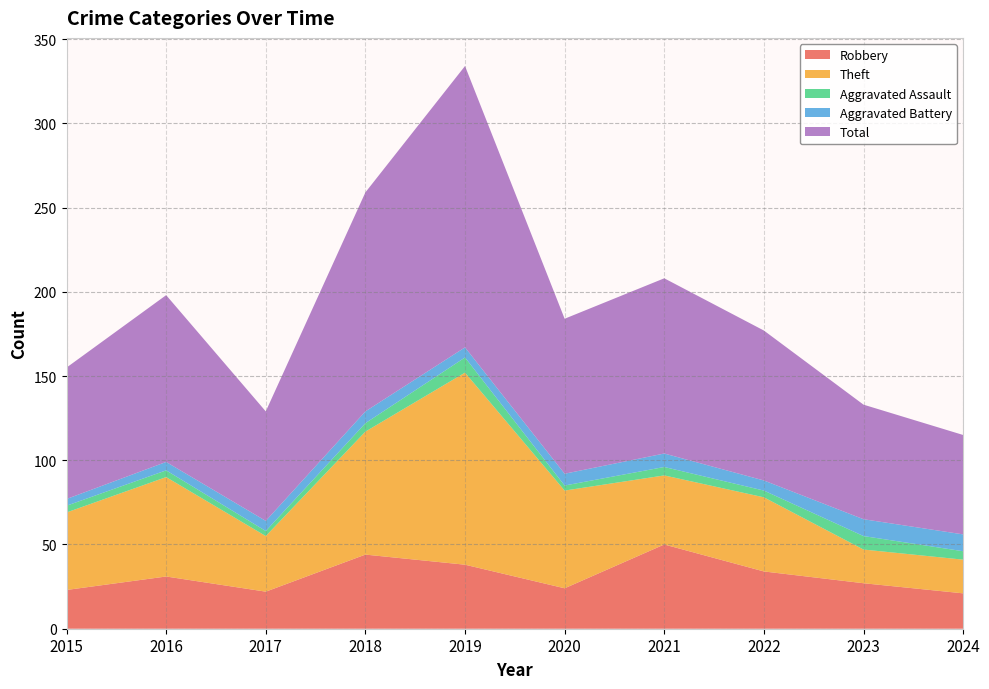

Reading left to right, transcribe all the data shown in this chart.

Robbery: 23	31	22	44	38	24	50	34	27	21
Theft: 46	59	33	73	114	58	41	44	20	20
Aggravated Assault: 4	4	3	5	9	3	5	4	8	5
Aggravated Battery: 4	5	6	7	6	7	8	6	10	10
Total: 78	99	65	130	167	92	104	89	68	59